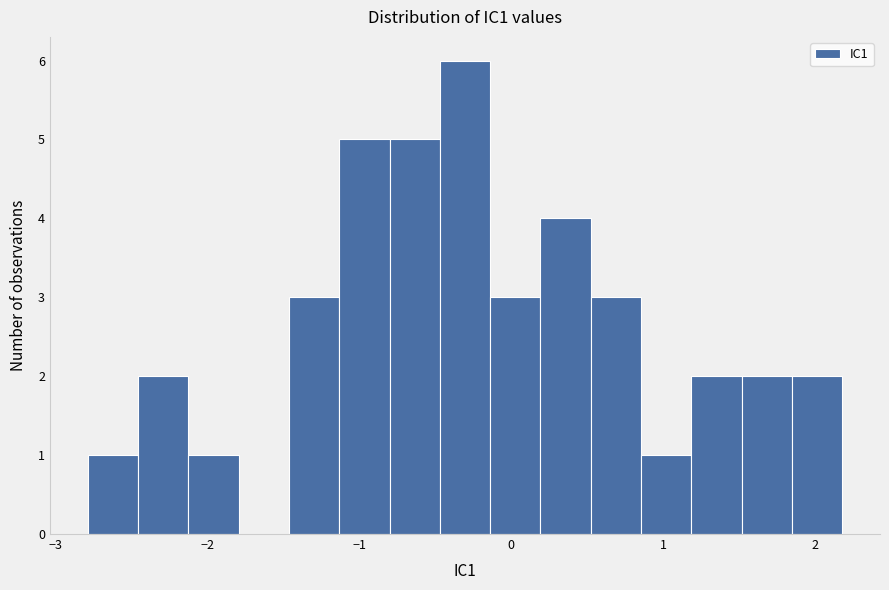

Read against the x-axis, roughly where is the centre of the tallest bar?

-0.3